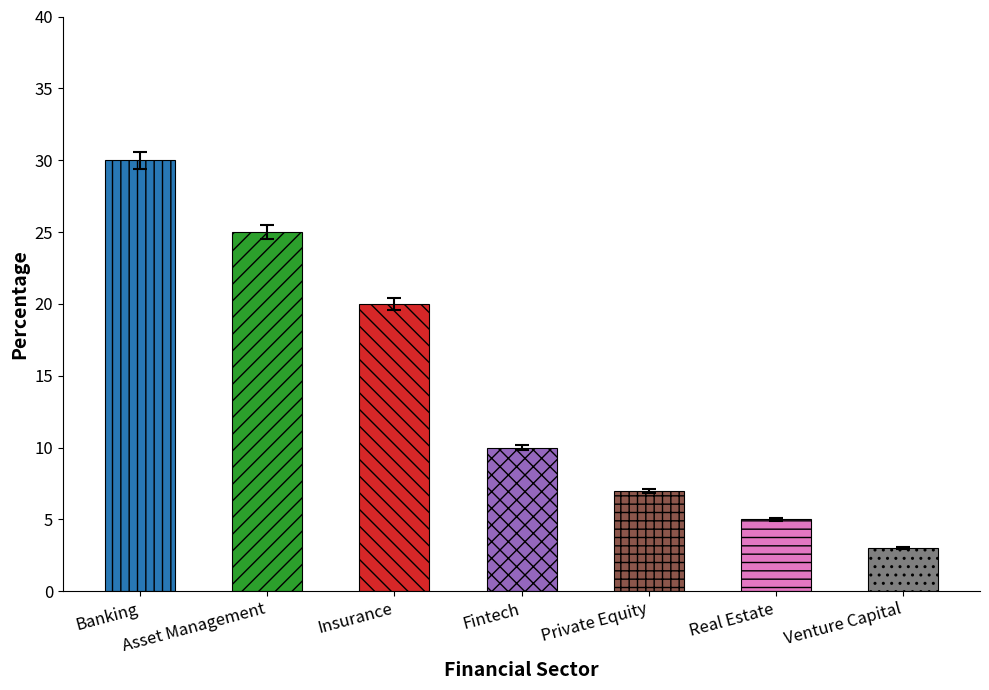

What is the maximum value shown in the chart?

30